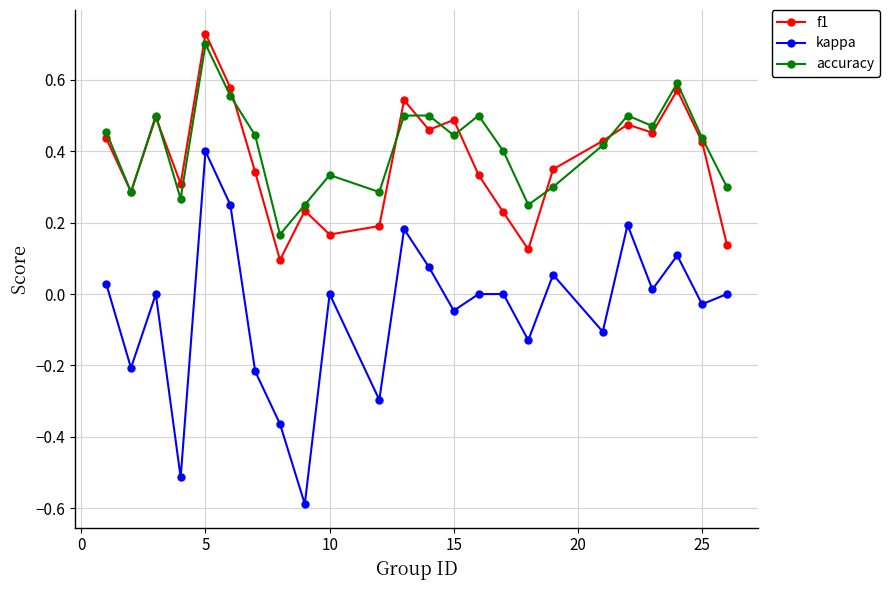

True or false: accuracy and kappa cross at least once.

False